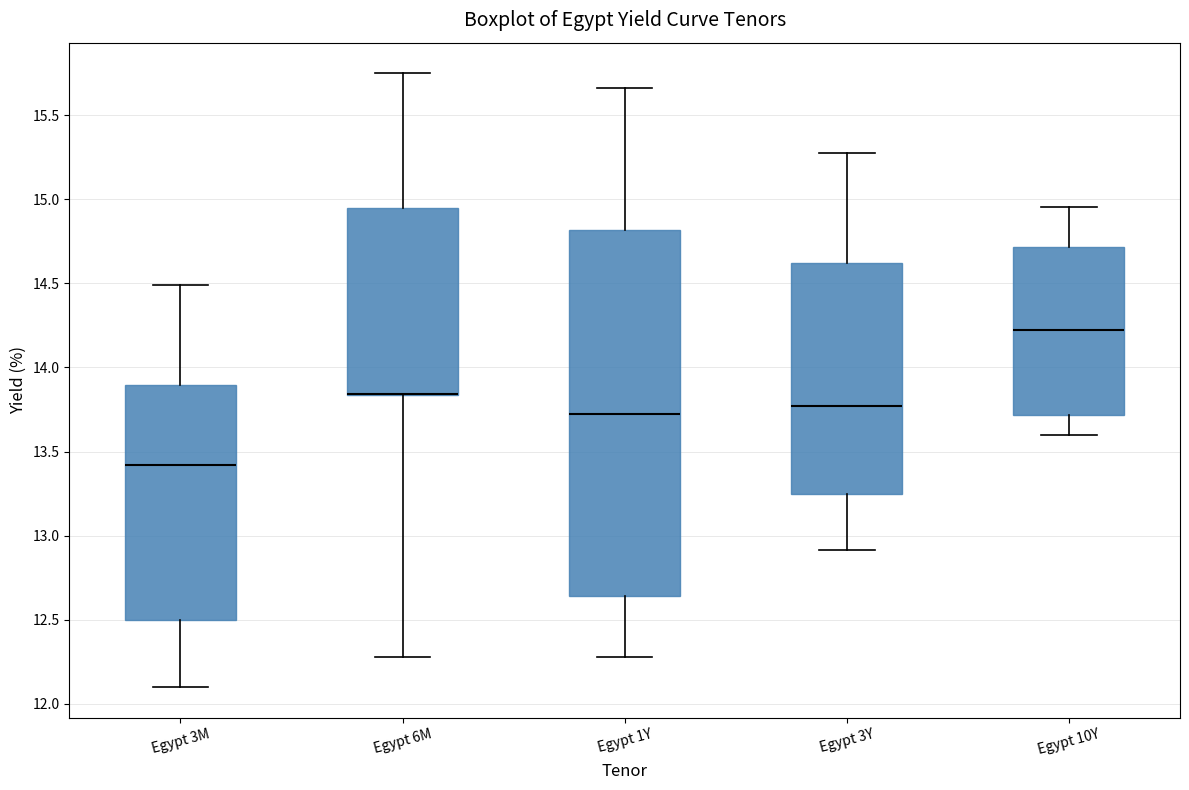

Reading left to right, transcribe this box plot: for each box, give where its median line is, the range the box spans, and where its two whiskers end, as read against the y-axis. The values are not printed on the chart, so give them approximately, as read against the axis.

Egypt 3M: median 13.40, box 12.50 to 13.90, whiskers 12.10 to 14.50
Egypt 6M: median 13.85 (drawn on the box's lower edge), box 13.85 to 14.95, whiskers 12.30 to 15.75
Egypt 1Y: median 13.70, box 12.65 to 14.80, whiskers 12.30 to 15.65
Egypt 3Y: median 13.75, box 13.25 to 14.60, whiskers 12.90 to 15.30
Egypt 10Y: median 14.20, box 13.70 to 14.70, whiskers 13.60 to 14.95